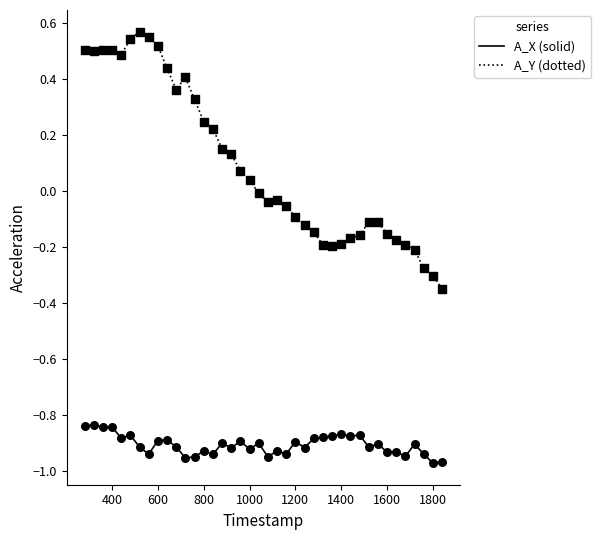

True or false: A_X (solid) and A_Y (dotted) intersect in this chart.

False